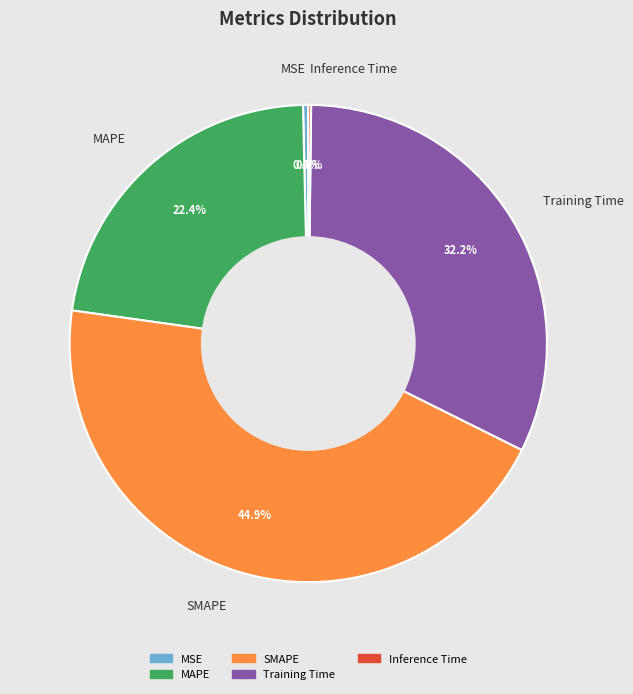

What portion of the pie excludes MAPE?

77.6%